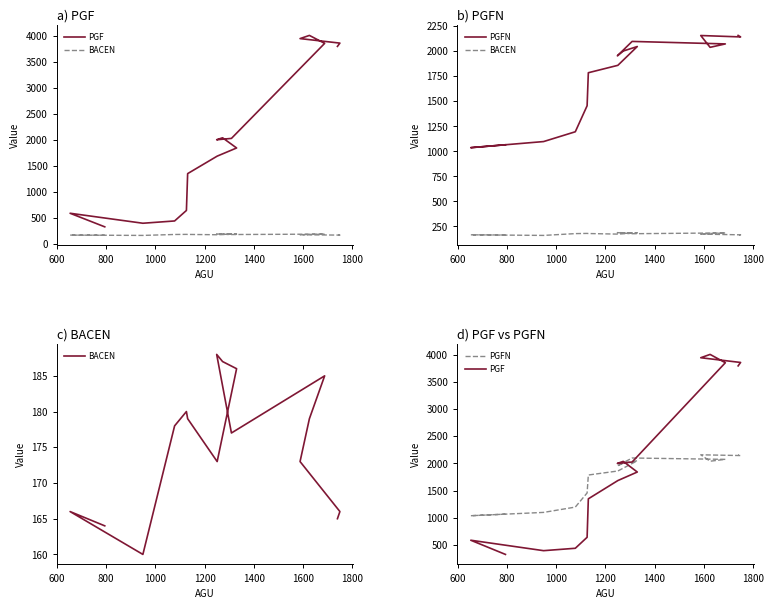

Which series has the largest range (max minus min)?

PGF